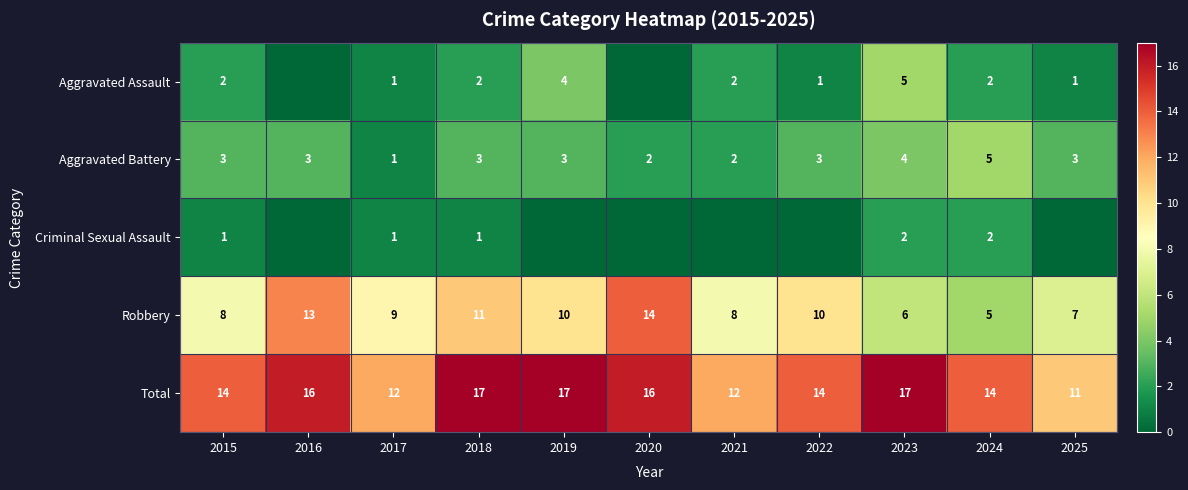

The Aggravated Battery series shows 3 at 2015. True or false?

True